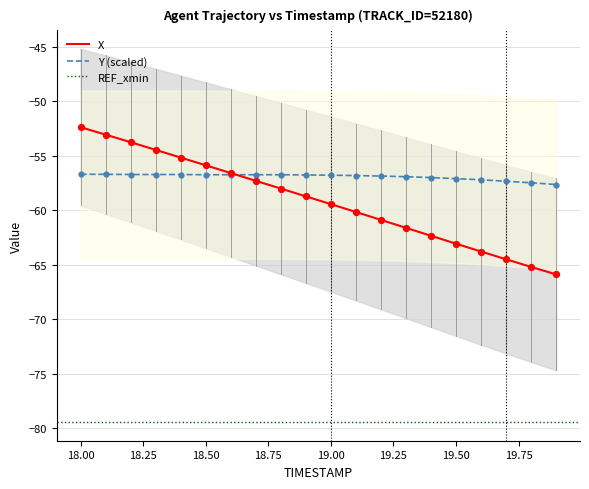

What is the minimum value for Y (scaled)?

-57.6